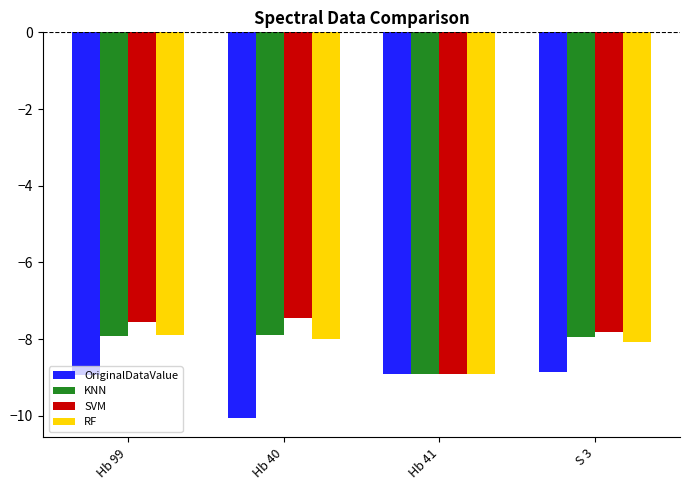

How many distinct data groups are displayed?

4